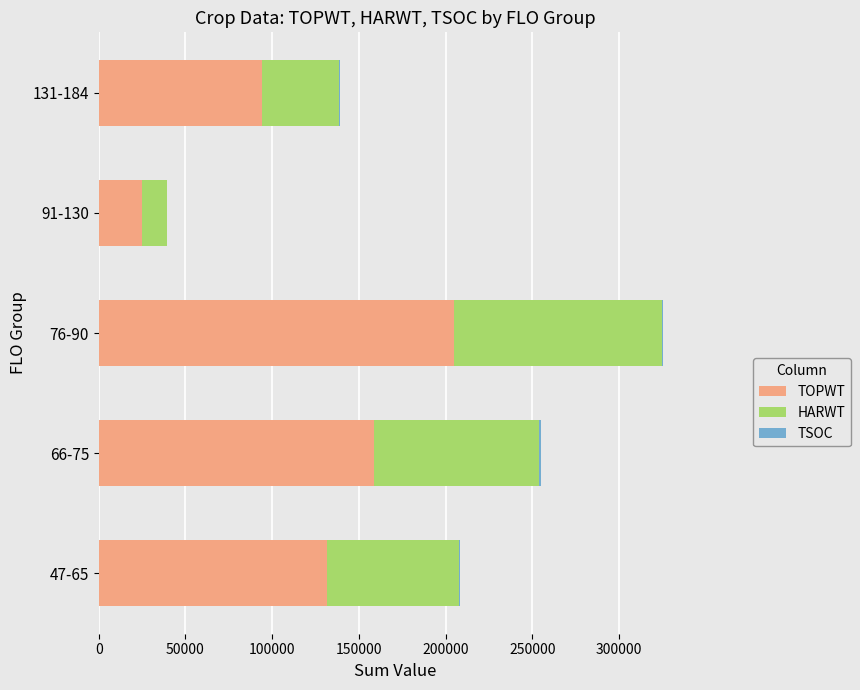

What is the sum of all TOPWT values?

613951